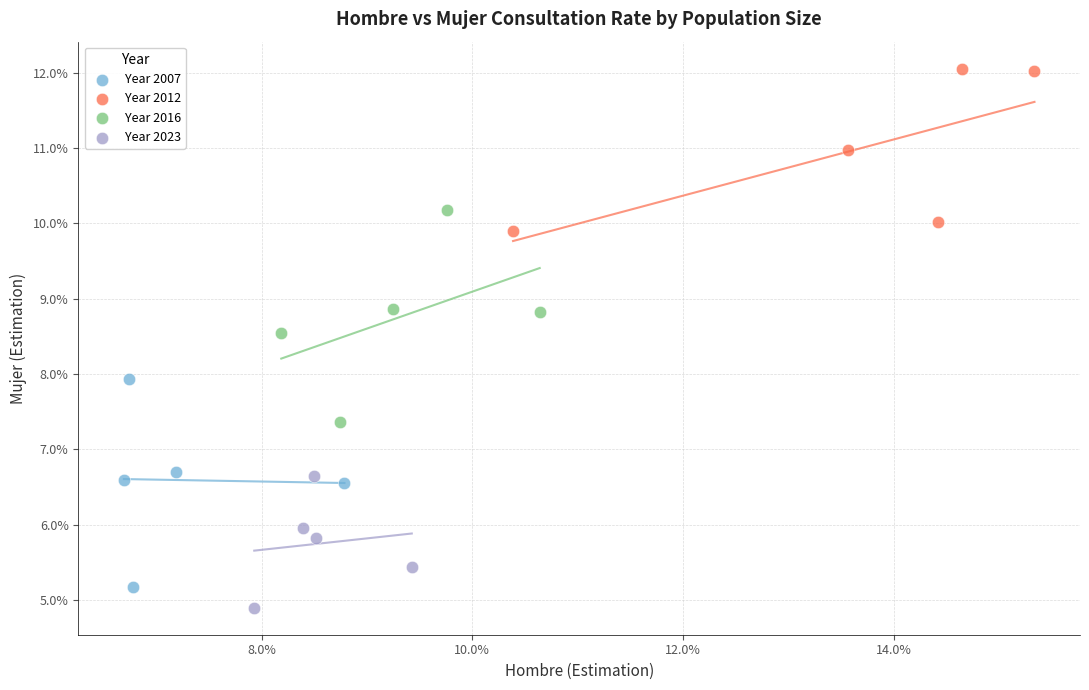

Which series contains the highest Y value?

Year 2012